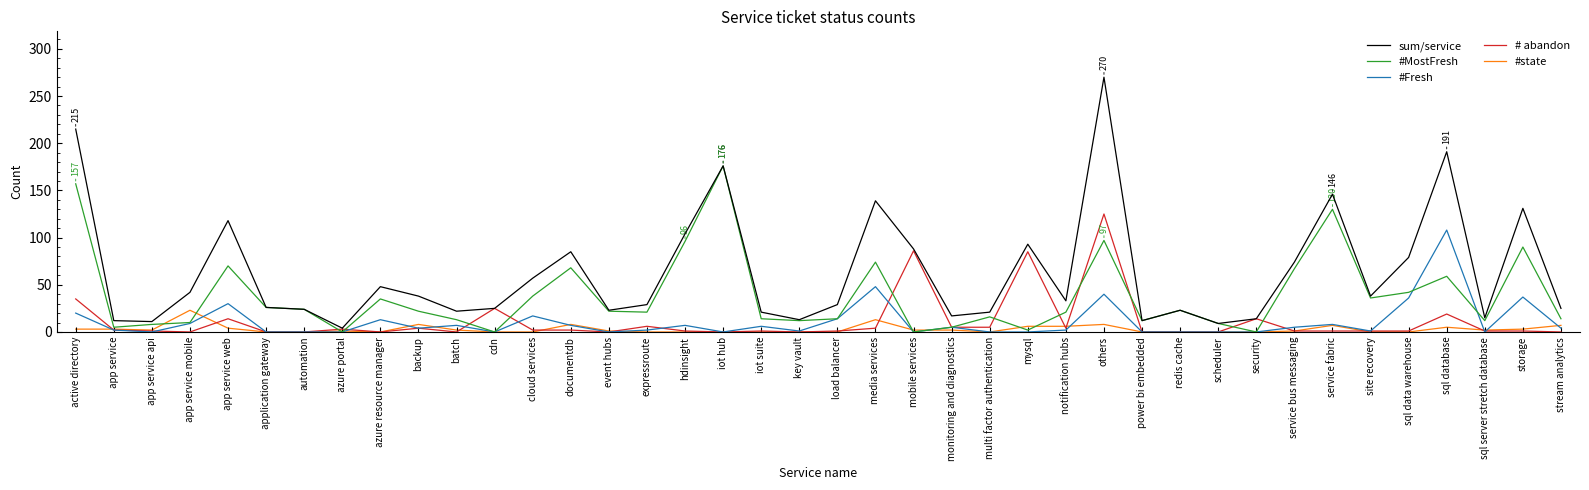

Which series has the largest total across all categories?

sum/service